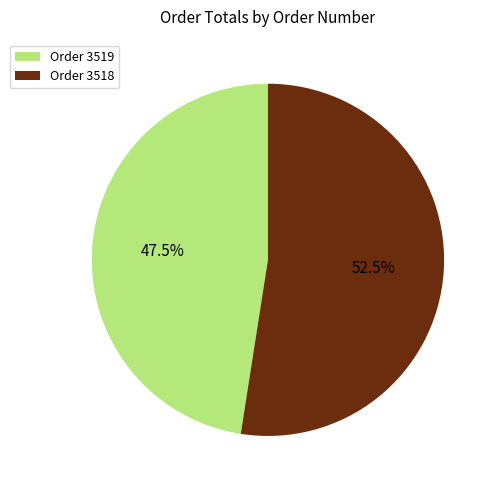

Which category has the smallest portion of the pie?

Order 3519